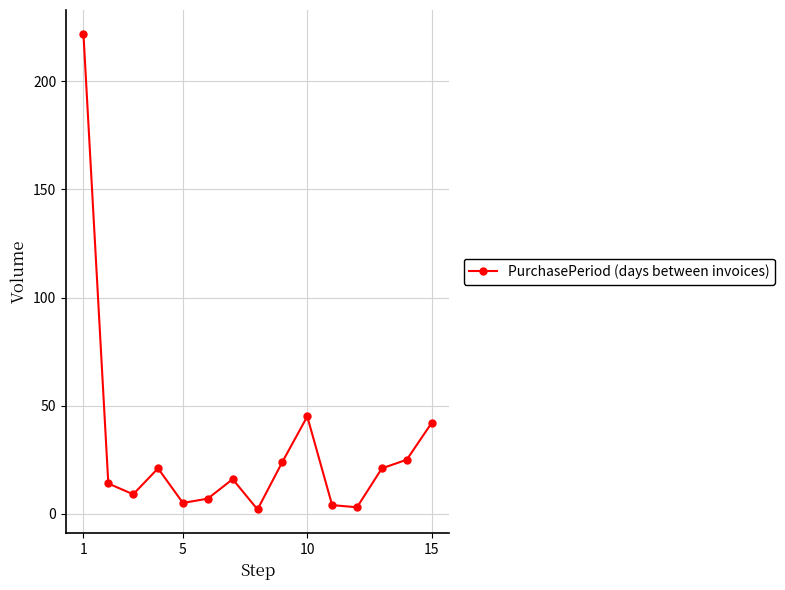

True or false: the data has more than 2 interior local peaks.

True